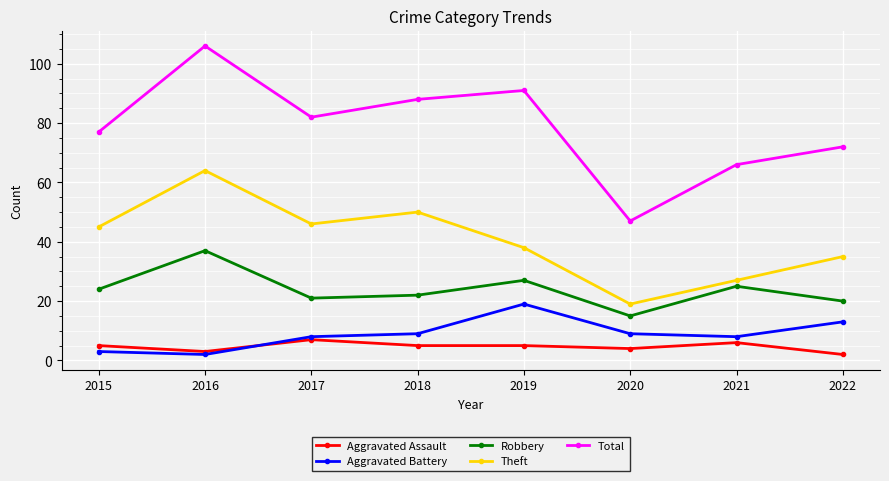

List the series in order of their peak value, highest first.

Total, Theft, Robbery, Aggravated Battery, Aggravated Assault